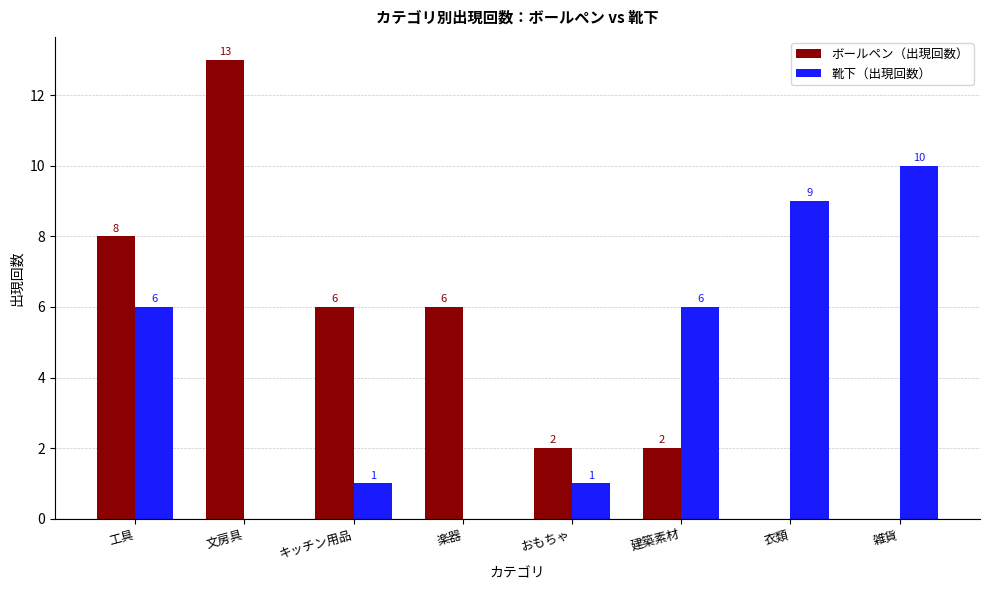

Reading right to left, list all the values displayed in this chart.

ボールペン（出現回数）: 0	0	2	2	6	6	13	8
靴下（出現回数）: 10	9	6	1	0	1	0	6